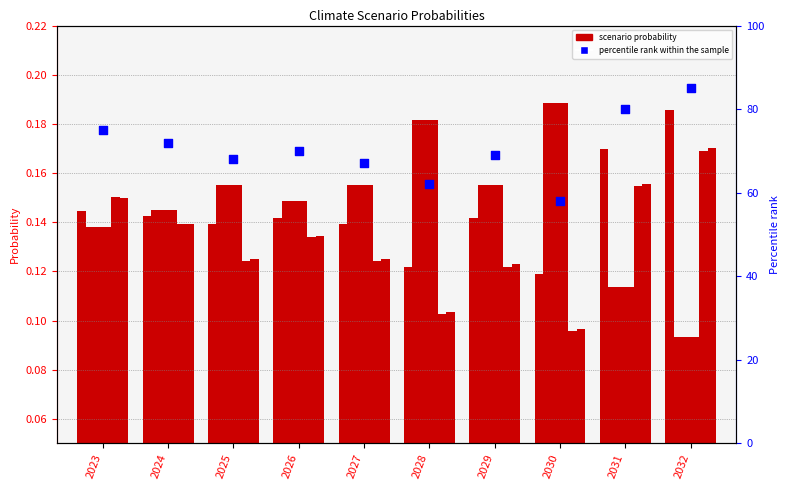

Is the value of Fragmented World at 2028 greater than the value of Net Zero 2050 at 2032?

Yes